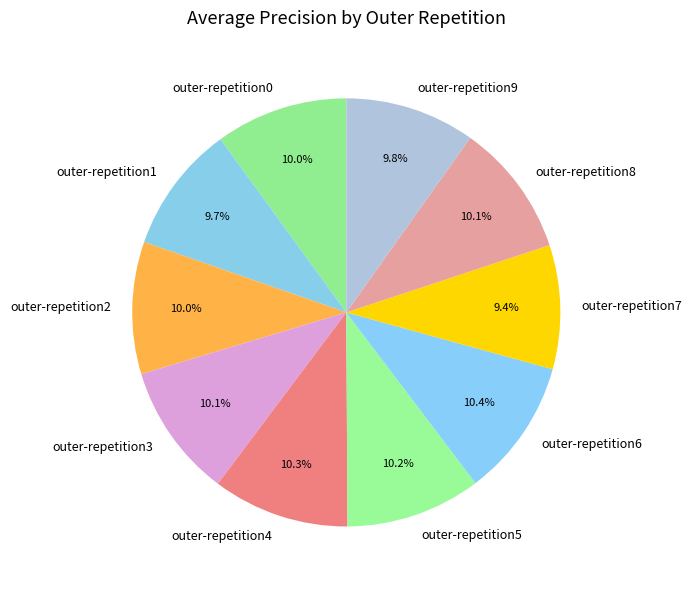

Does any single category account for the majority?

No